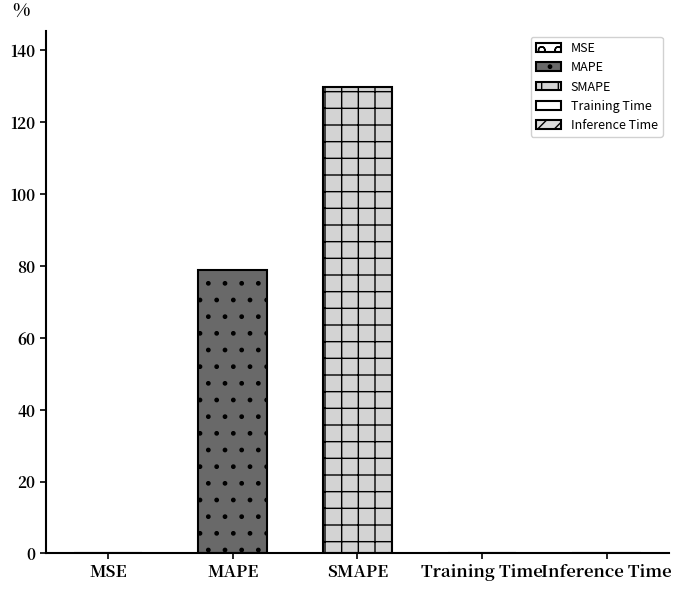

How many bars are there in total?

5